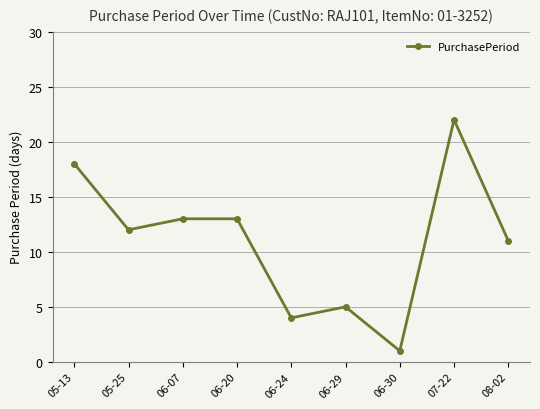

Reading left to right, list all the values displayed in this chart.

05-13=18	05-25=12	06-07=13	06-20=13	06-24=4	06-29=5	06-30=1	07-22=22	08-02=11